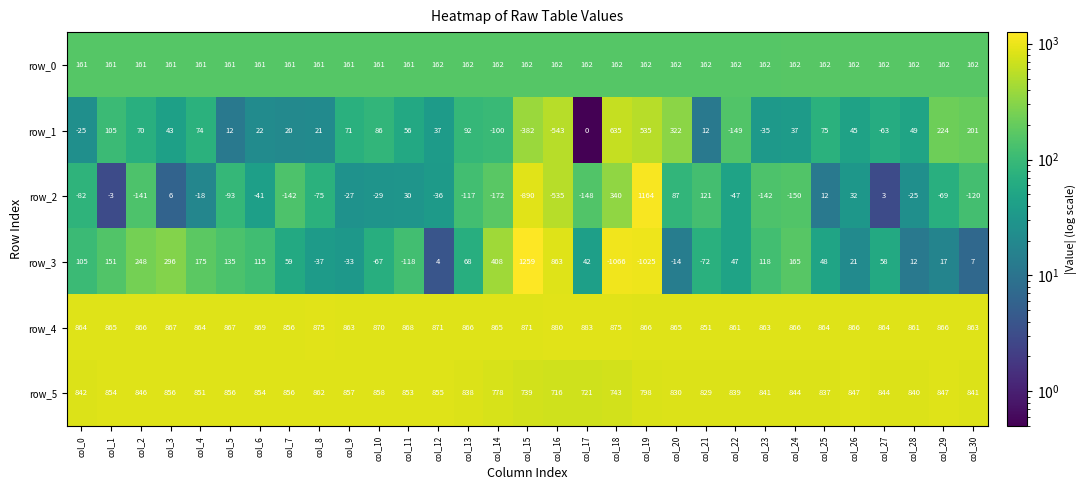

Which series changed the most between col_1 and col_4?

row_1